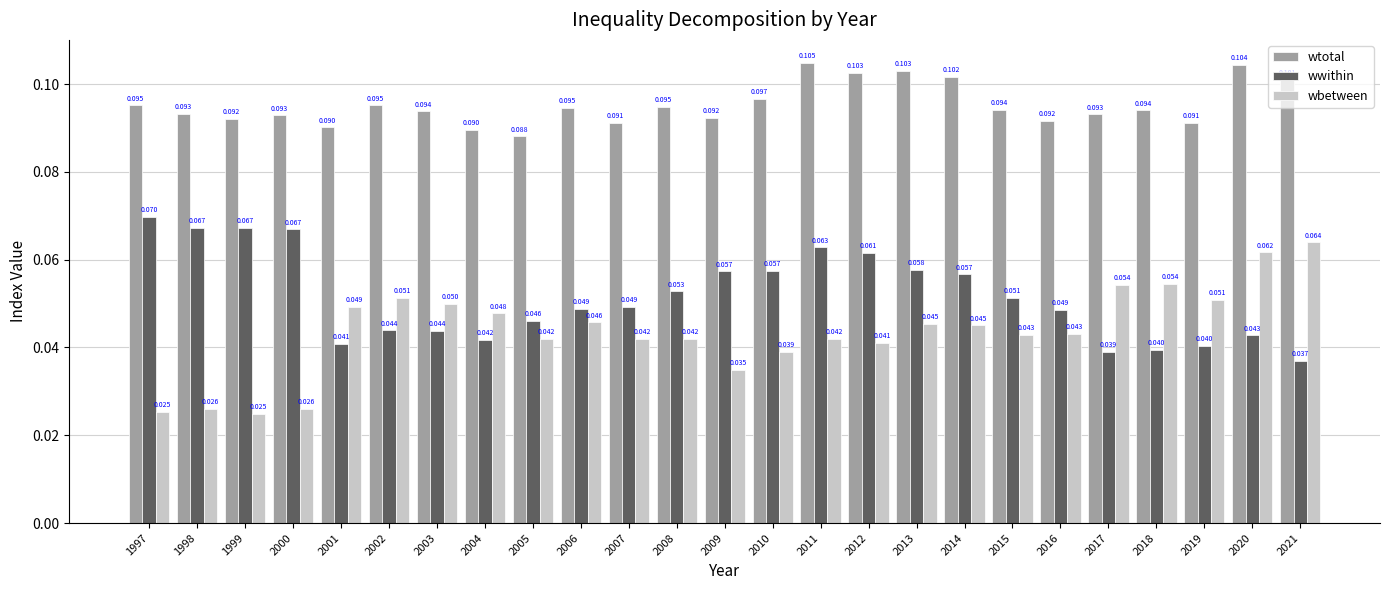

Rank the series by their maximum value, from highest to lowest.

wtotal, wwithin, wbetween